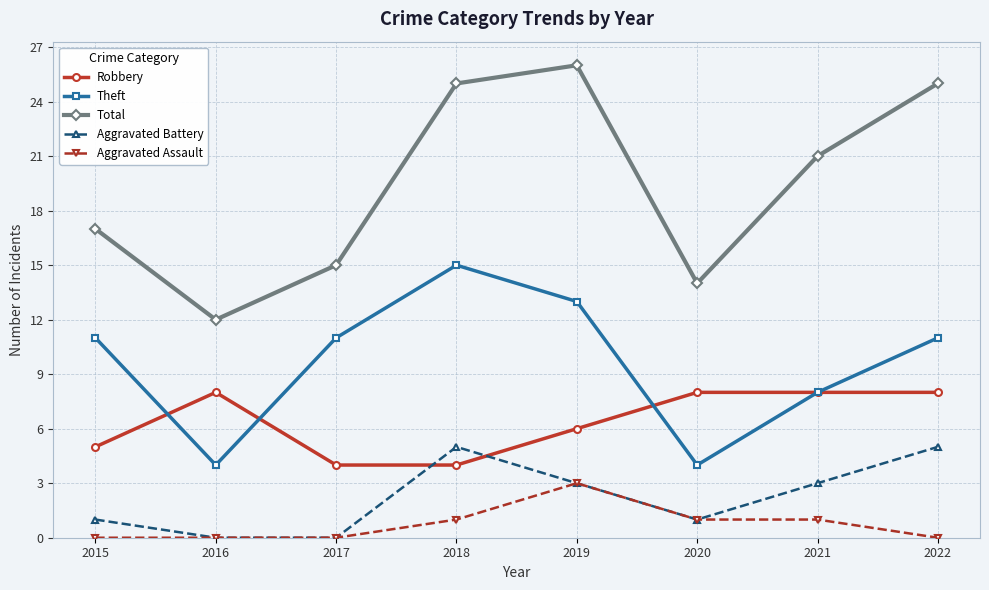

Rank the series by their maximum value, from lowest to highest.

Aggravated Assault, Aggravated Battery, Robbery, Theft, Total